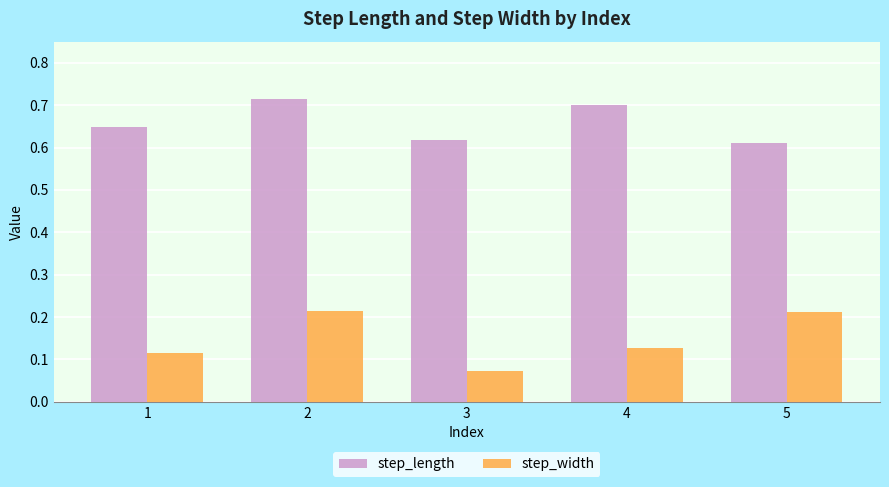

The value of step_length at 4 is 1.2. True or false?

False